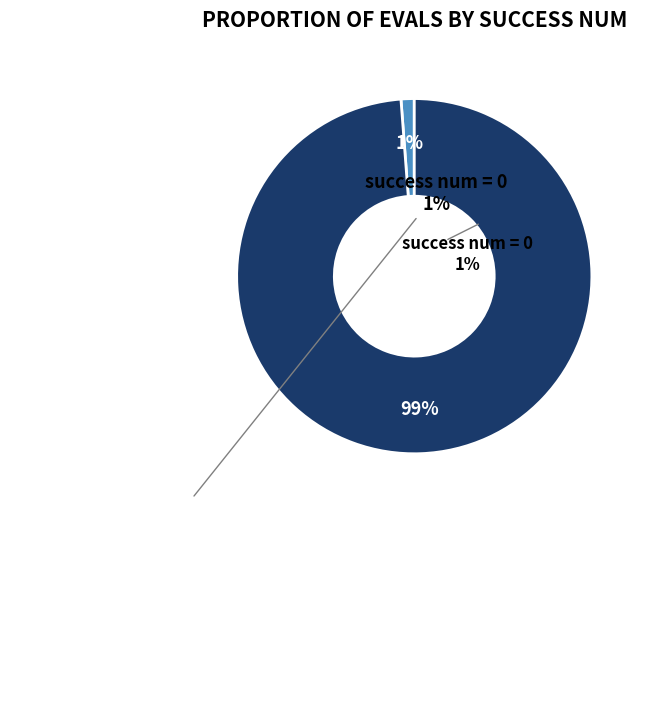

Between success num = 0 and success num = 4, which is larger?

success num = 4